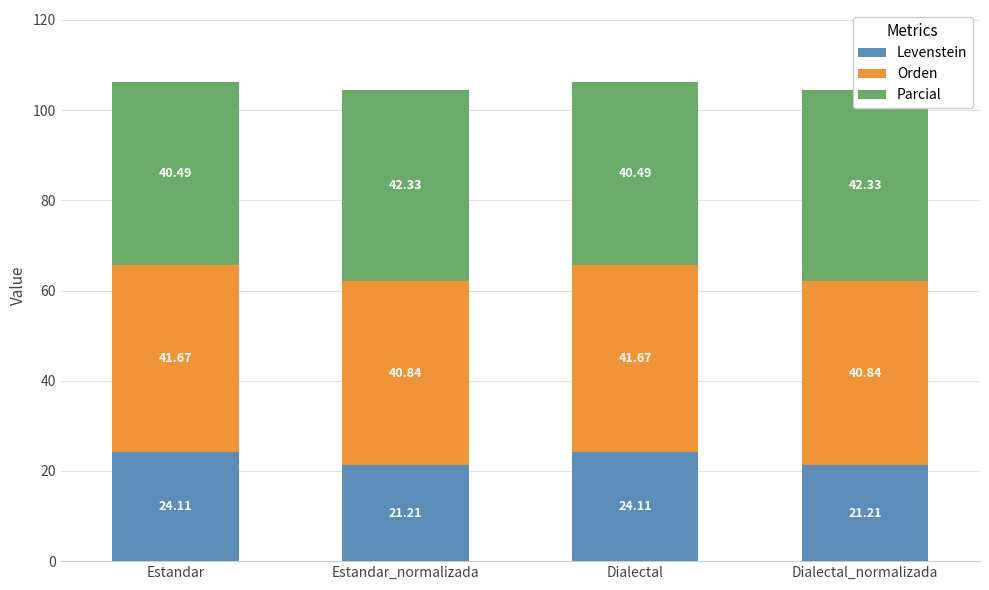

What is the maximum value for Parcial?

42.3